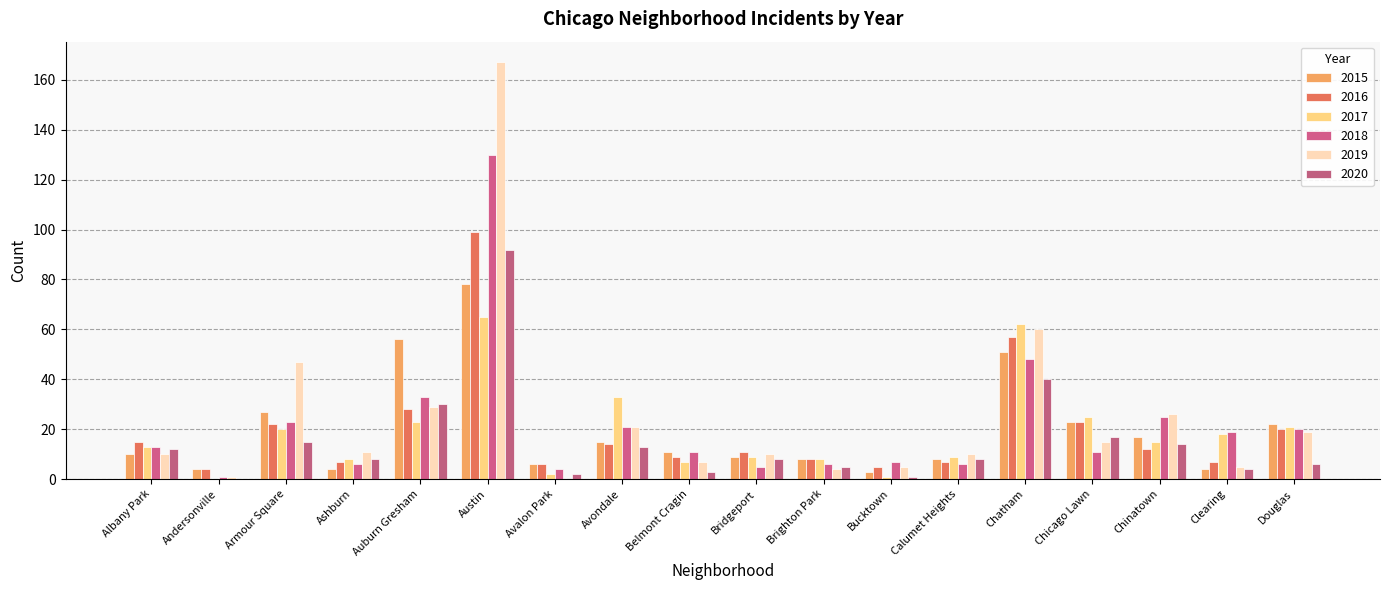

What are all the series names shown in the legend?

2015, 2016, 2017, 2018, 2019, 2020